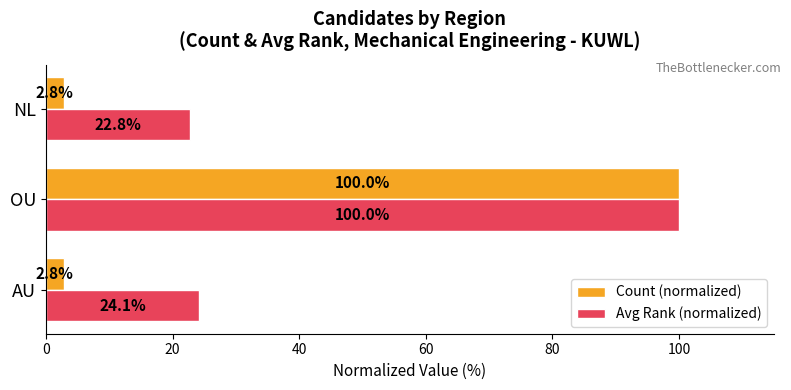

At how many categories does at least one series exceed 2?

3